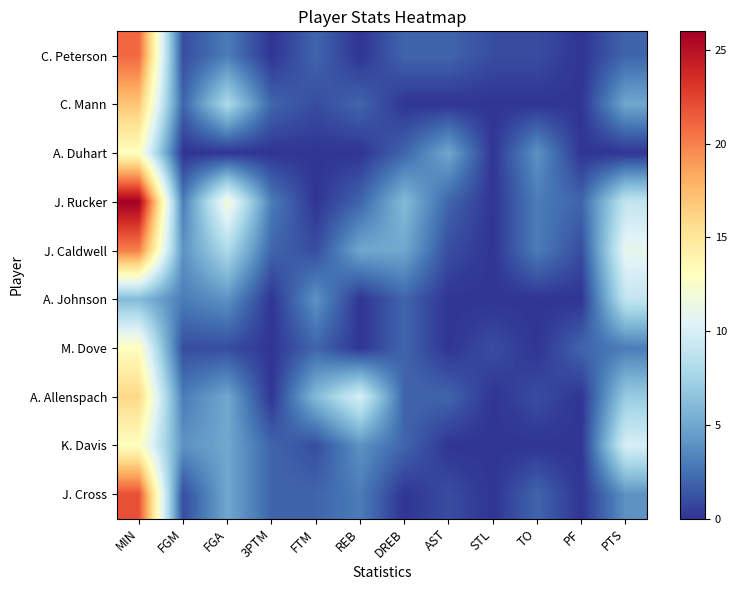

Reading left to right, transcribe all the data shown in this chart.

C. Peterson: MIN=21	FGM=1	FGA=3	3PTM=0	FTM=2	REB=0	DREB=2	AST=2	STL=1	TO=1	PF=0	PTS=2
C. Mann: MIN=17	FGM=2	FGA=8	3PTM=2	FTM=1	REB=2	DREB=0	AST=0	STL=0	TO=0	PF=0	PTS=5
A. Duhart: MIN=13	FGM=0	FGA=0	3PTM=0	FTM=0	REB=0	DREB=2	AST=5	STL=0	TO=4	PF=0	PTS=0
J. Rucker: MIN=26	FGM=3	FGA=12	3PTM=3	FTM=0	REB=2	DREB=6	AST=2	STL=0	TO=3	PF=2	PTS=9
J. Caldwell: MIN=20	FGM=4	FGA=8	3PTM=2	FTM=1	REB=5	DREB=5	AST=1	STL=0	TO=3	PF=1	PTS=11
A. Johnson: MIN=6	FGM=3	FGA=4	3PTM=0	FTM=4	REB=0	DREB=2	AST=0	STL=0	TO=0	PF=0	PTS=9
M. Dove: MIN=13	FGM=1	FGA=1	3PTM=0	FTM=2	REB=0	DREB=2	AST=0	STL=1	TO=0	PF=2	PTS=3
A. Allenspach: MIN=16	FGM=3	FGA=5	3PTM=0	FTM=6	REB=10	DREB=2	AST=2	STL=0	TO=1	PF=0	PTS=7
K. Davis: MIN=13	FGM=4	FGA=5	3PTM=2	FTM=1	REB=4	DREB=2	AST=0	STL=0	TO=0	PF=0	PTS=10
J. Cross: MIN=22	FGM=1	FGA=5	3PTM=2	FTM=2	REB=3	DREB=0	AST=1	STL=0	TO=2	PF=0	PTS=4